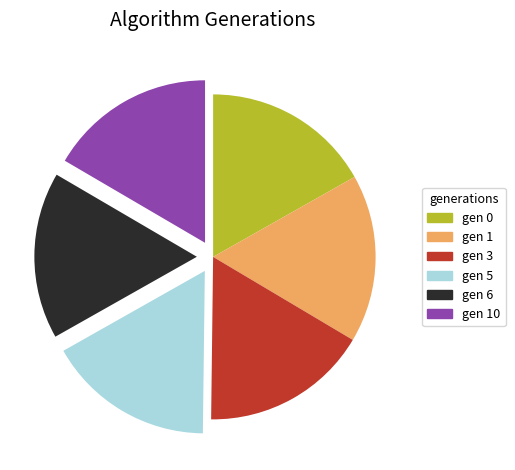

Does gen 10 represent more than half of the total?

No